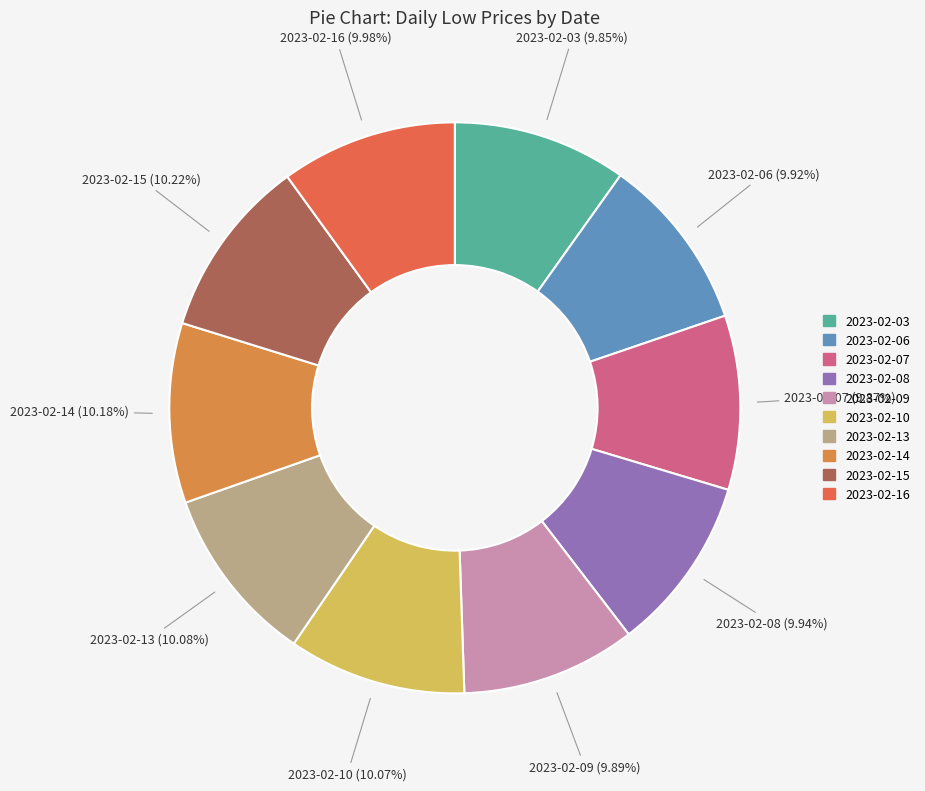

To the nearest percent, what portion does 2023-02-16 represent?

10%